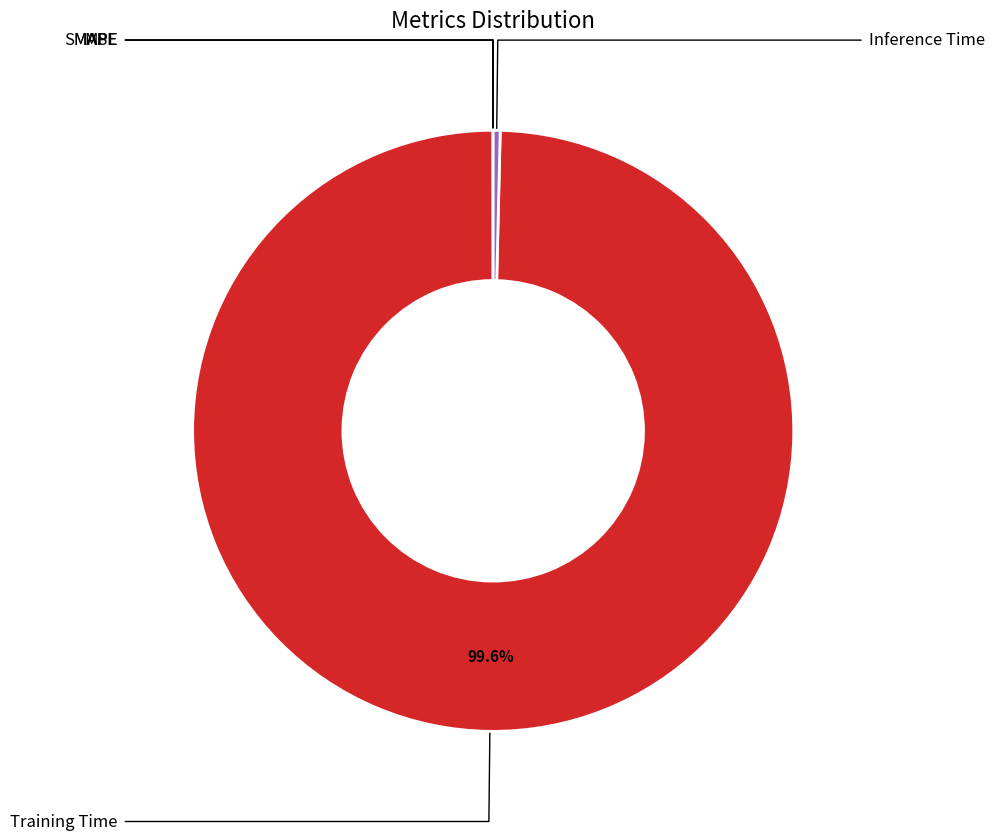

Is there a majority slice in this chart?

Yes